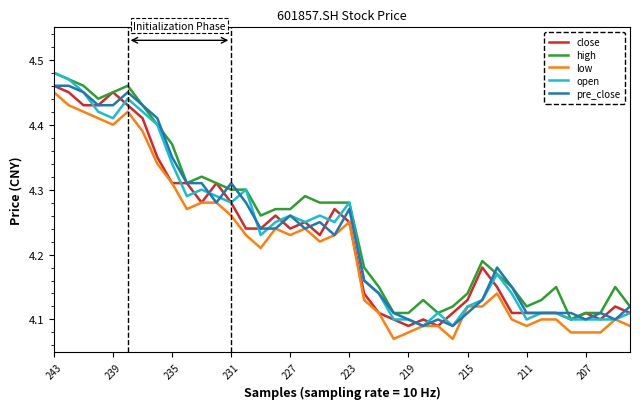

At which category is the sum across all series the highest?

243